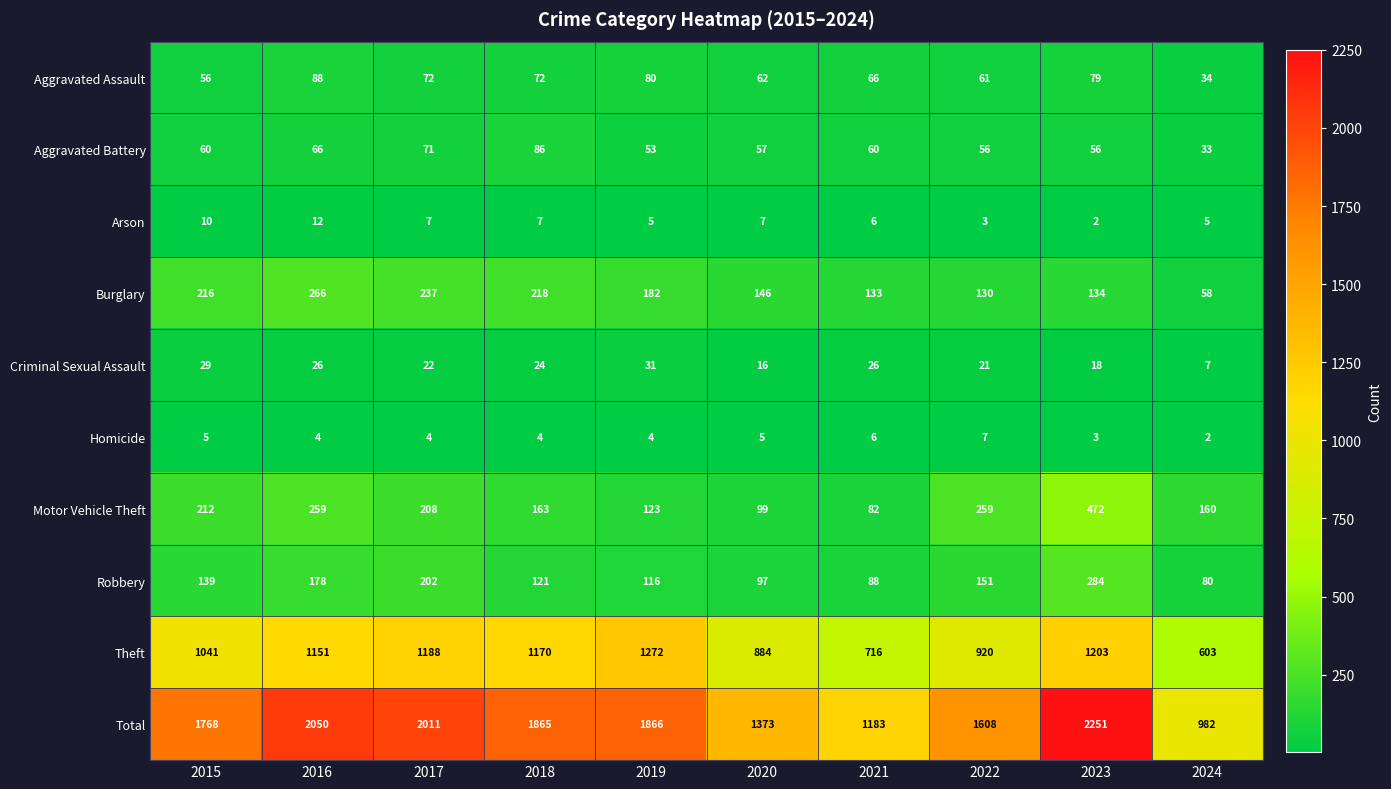

At which label does Total first exceed 1865?

2016